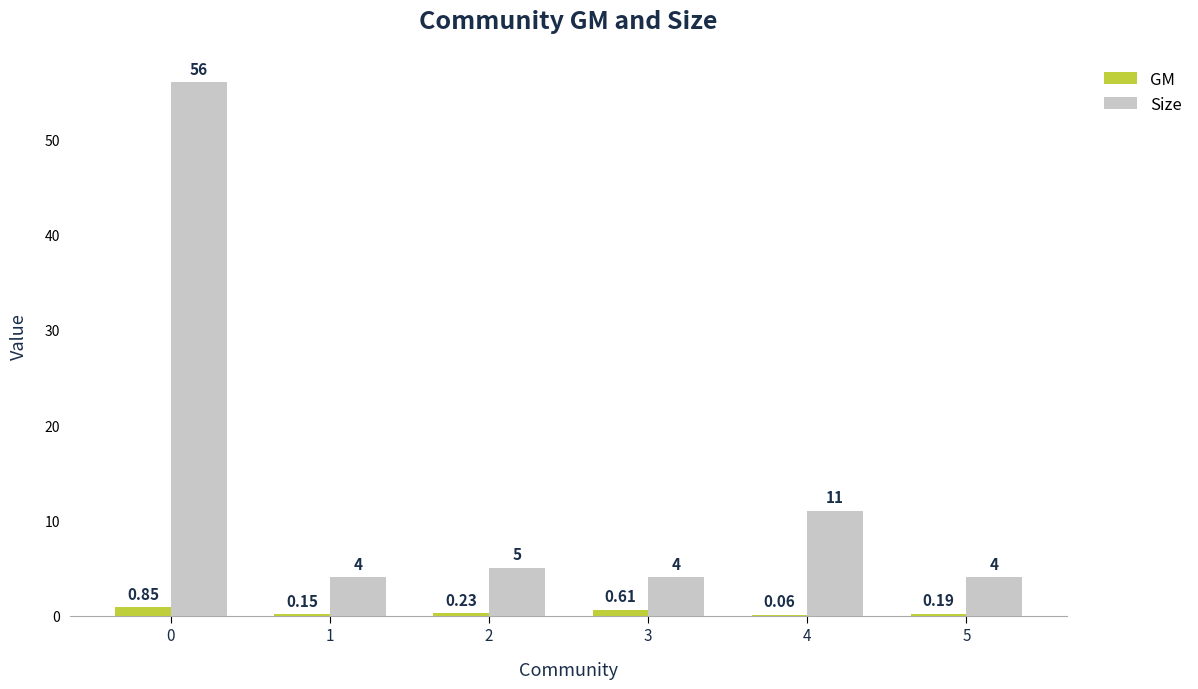

The Size series shows 5.0 at 2. True or false?

True